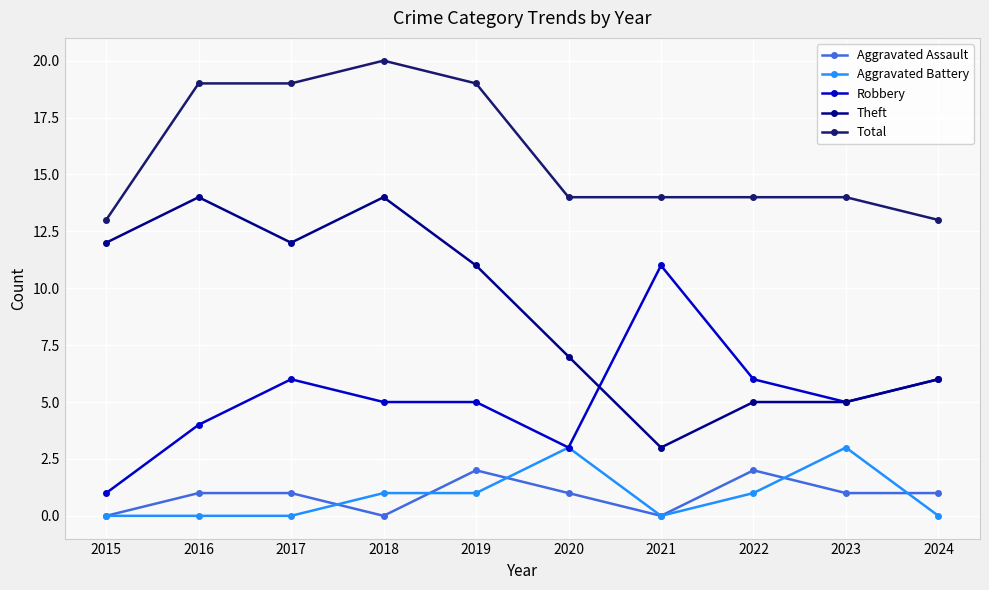

Is it true that Robbery equals 6 at 2022?

True